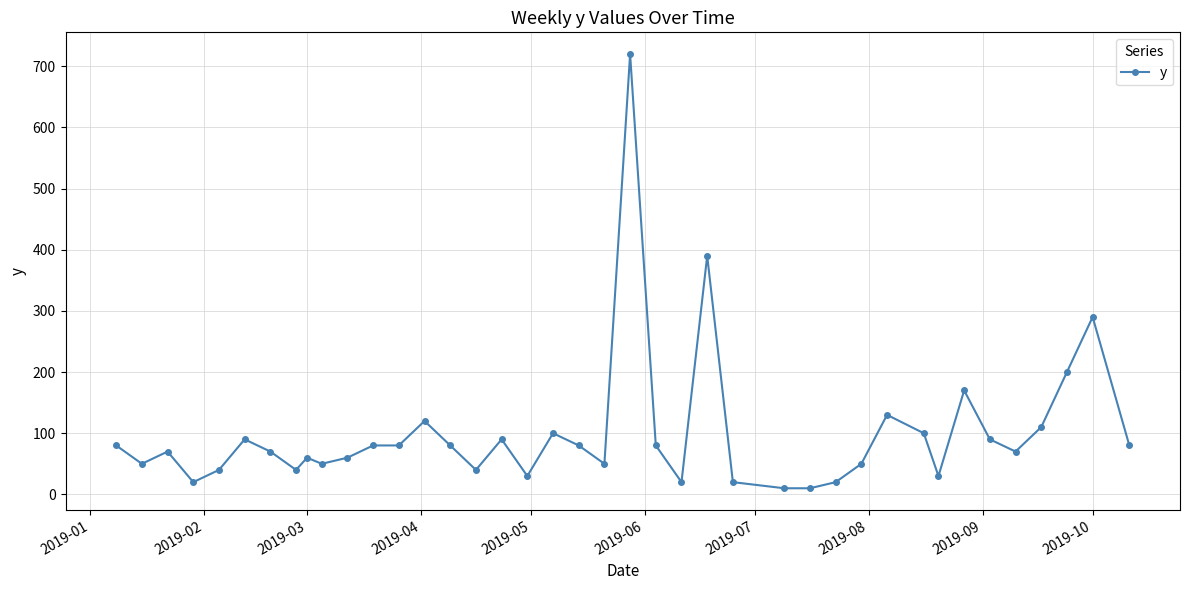

What is the difference between the maximum and second lowest values?

710